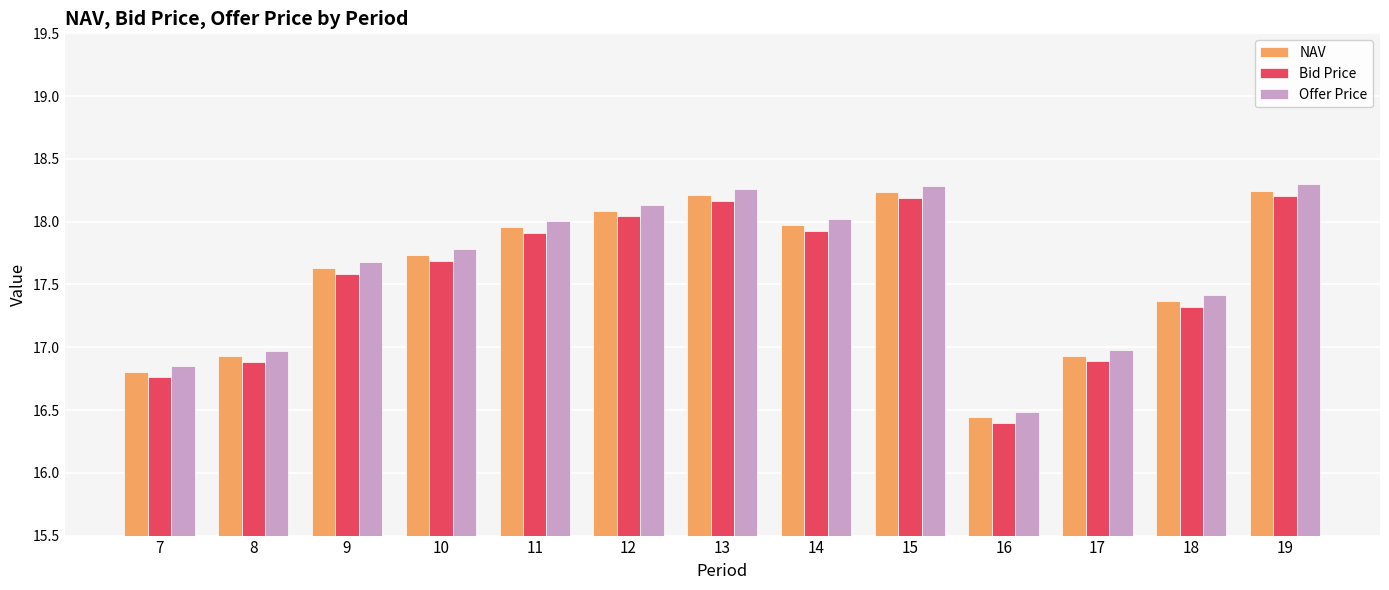

Which series has the largest total across all categories?

Offer Price